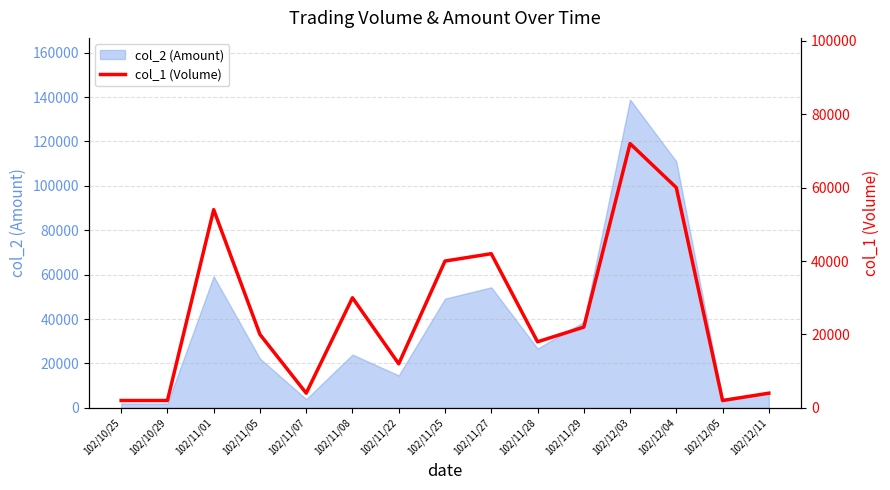

What is the highest value of the col_2 (Amount) series?

138860